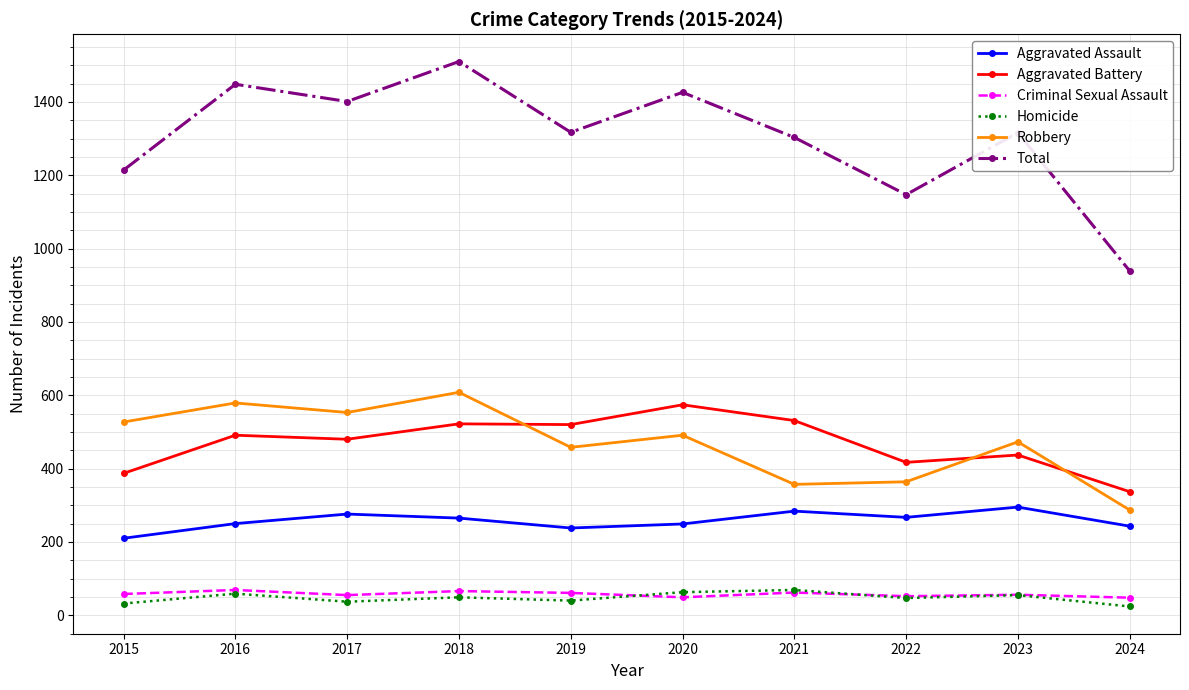

Between which two adjacent categories do Aggravated Battery and Robbery first intersect?

2018 and 2019